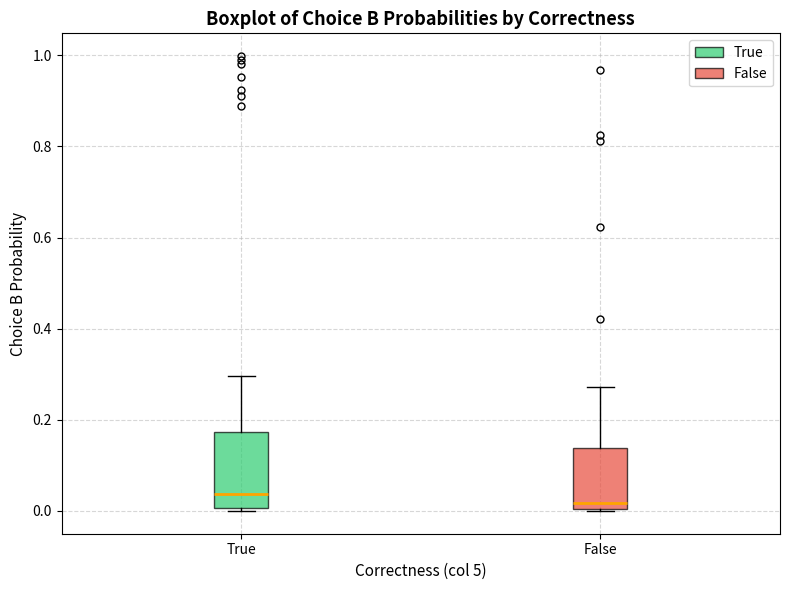

Comparing the boxes themselves (not the whiskers), which one is the tallest?

True